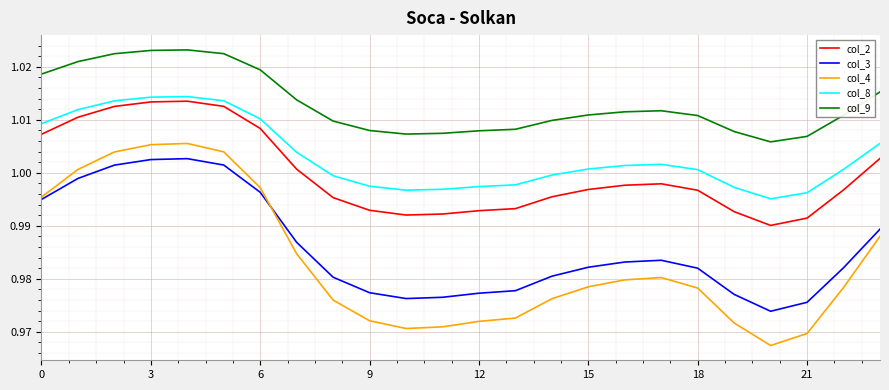

True or false: col_8 and col_4 cross at least once.

False